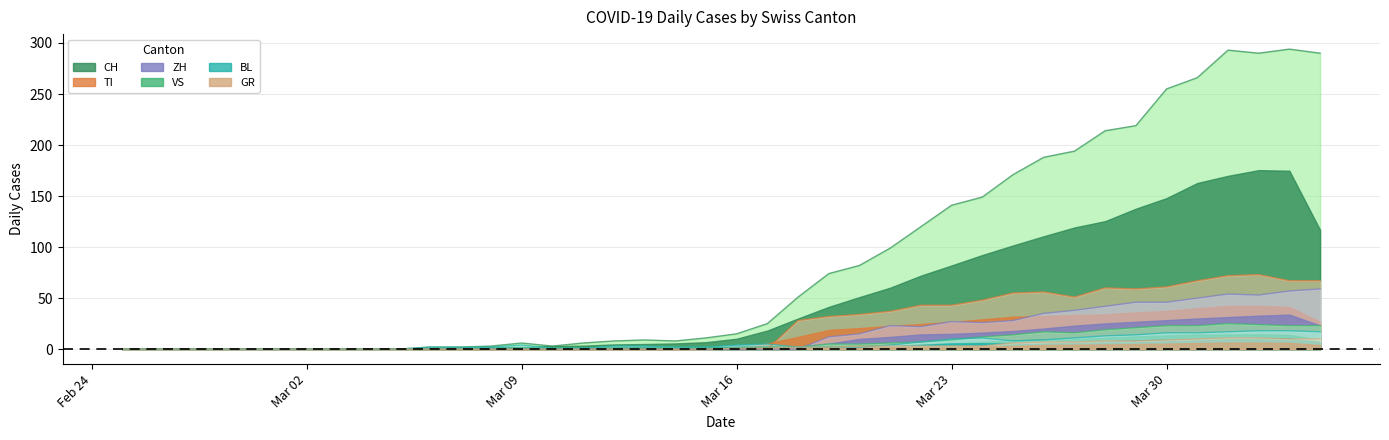

What is the average value of the VS series?

7